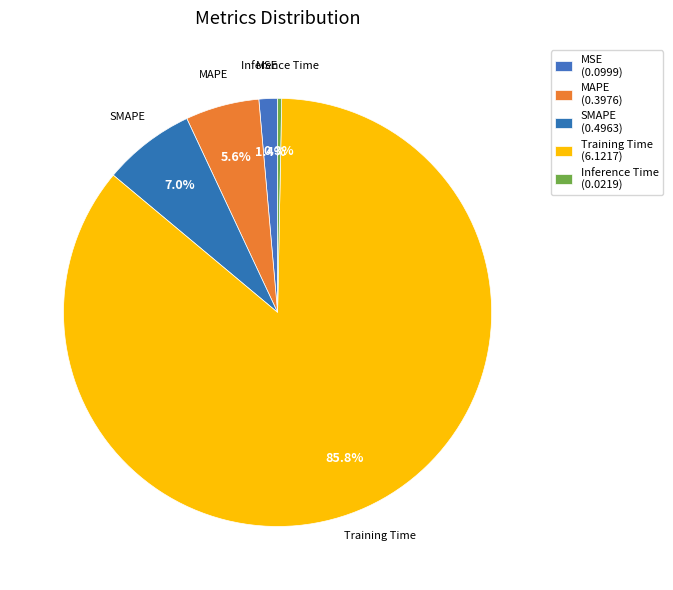

The Training Time slice represents 76% of the pie. True or false?

False